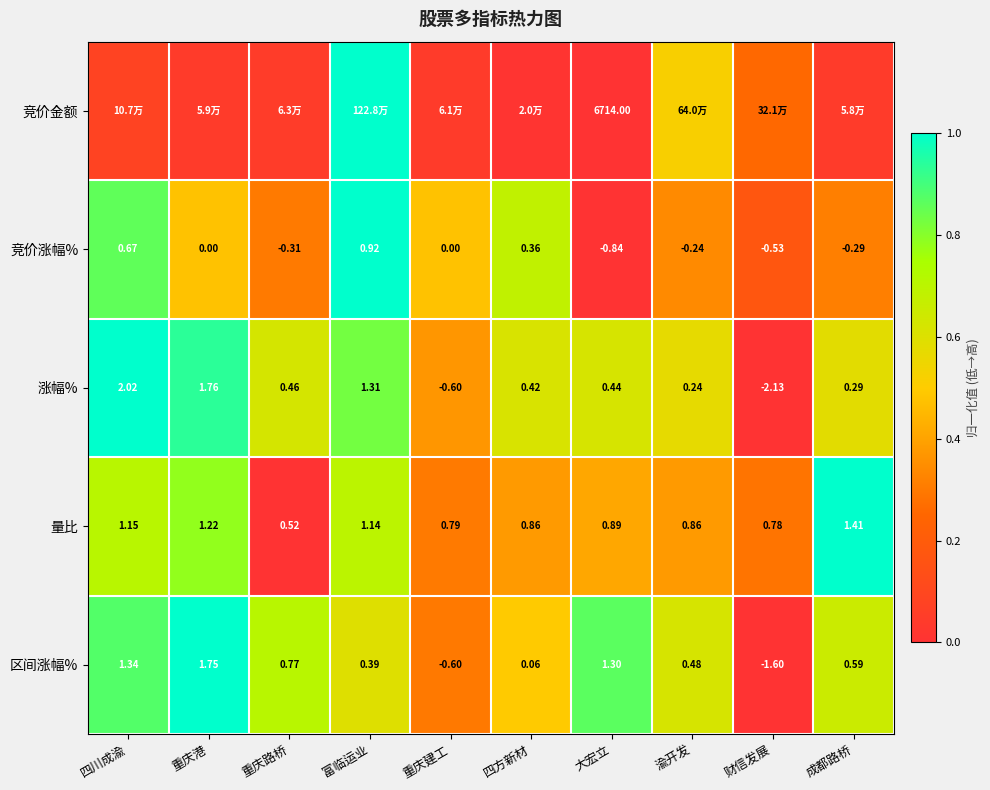

Is the value of 量比 at 财信发展 greater than the value of 涨幅% at 四川成渝?

No